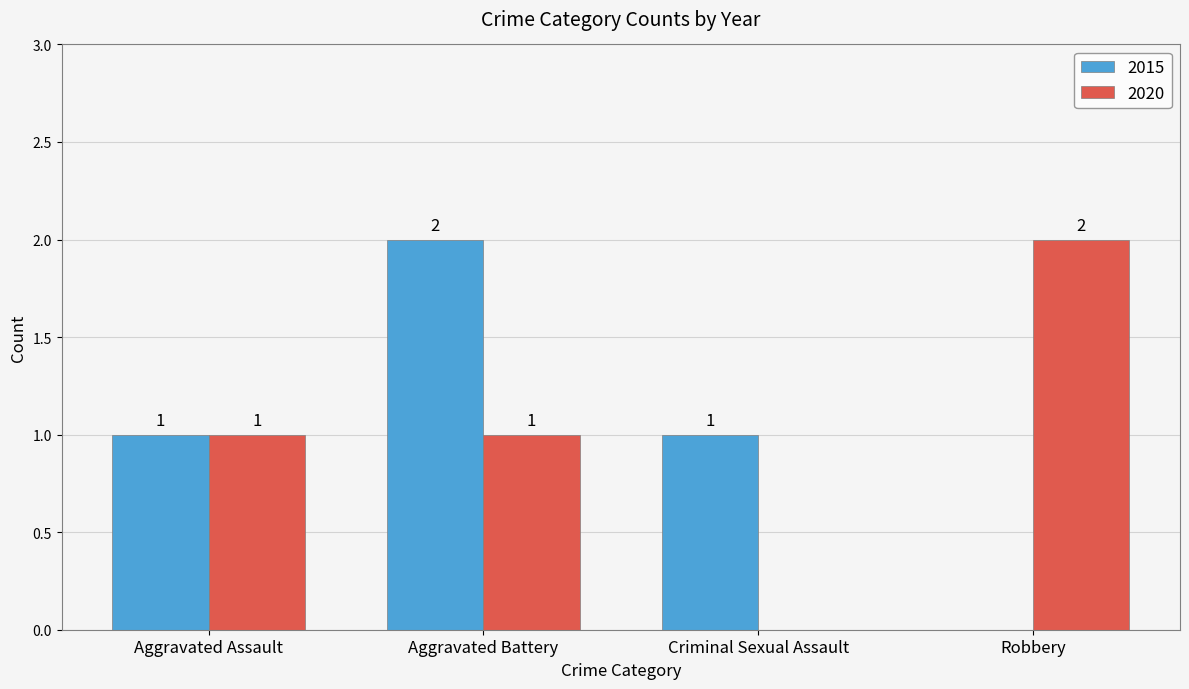

What is the sum of all 2015 values?

4